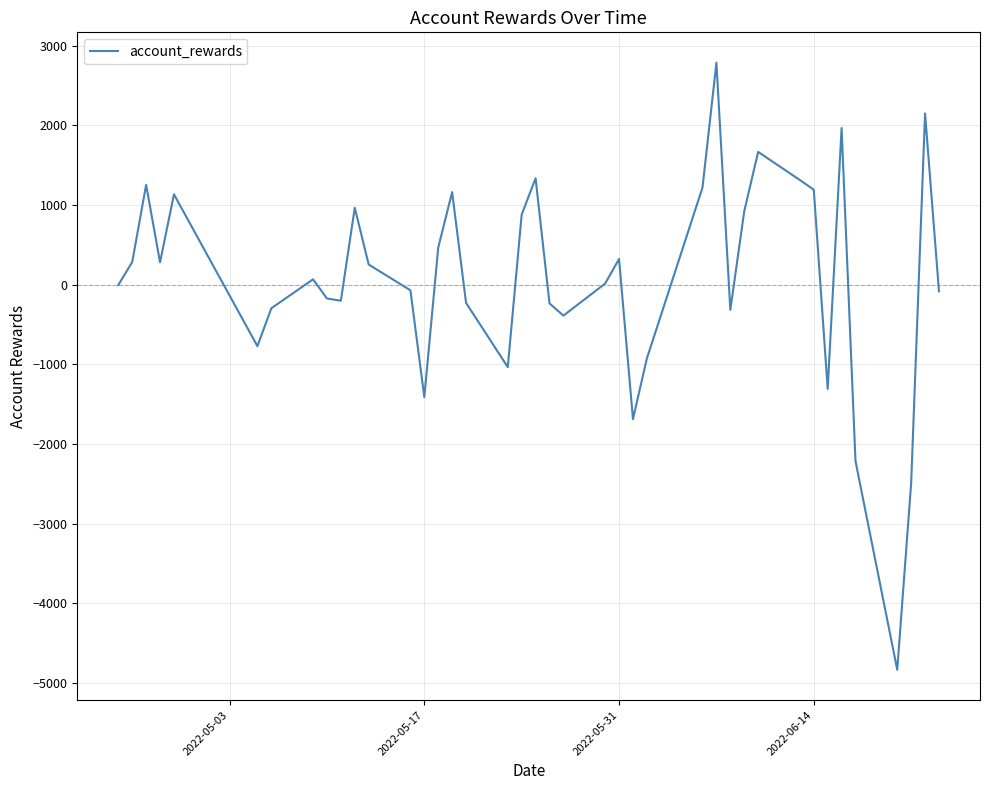

What is the smallest value displayed?

-4832.8